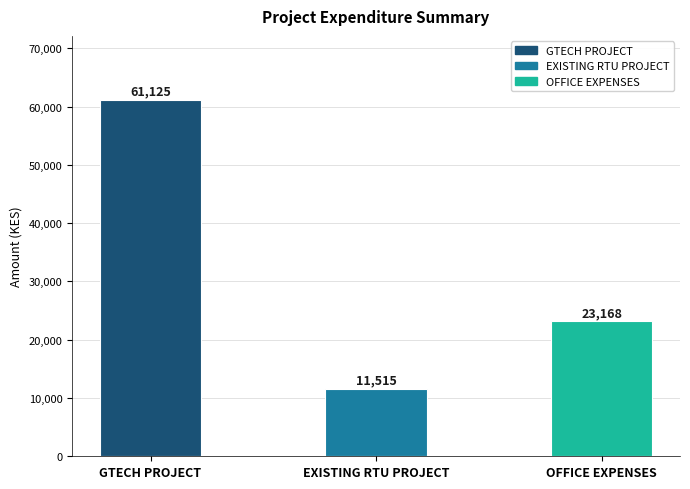

What is the label of the 3rd bar from the left?

OFFICE EXPENSES